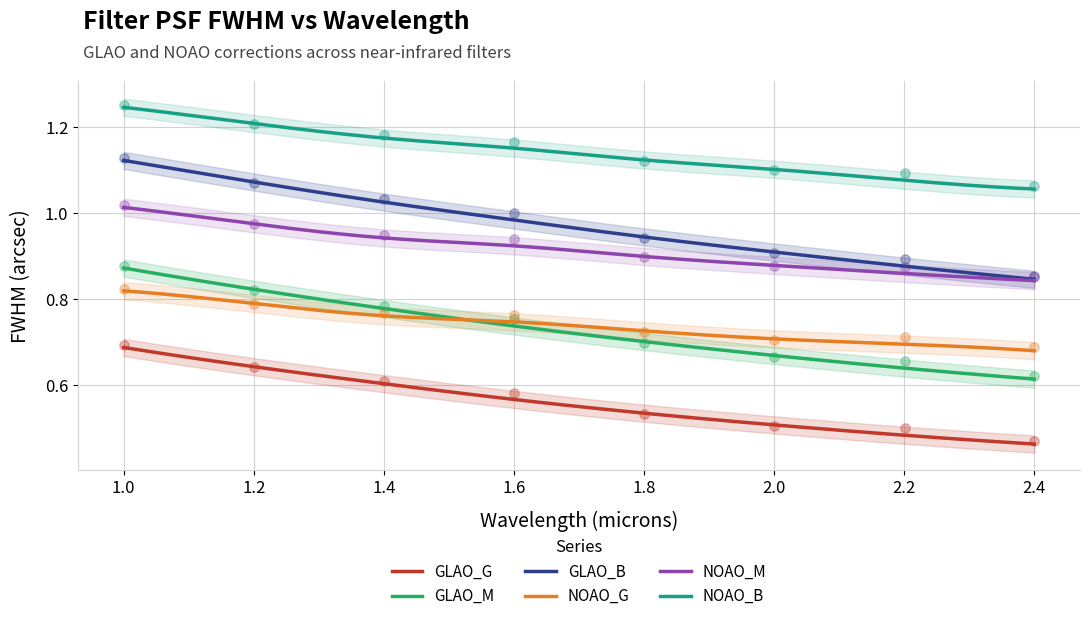

Which series has the largest total across all categories?

NOAO_G